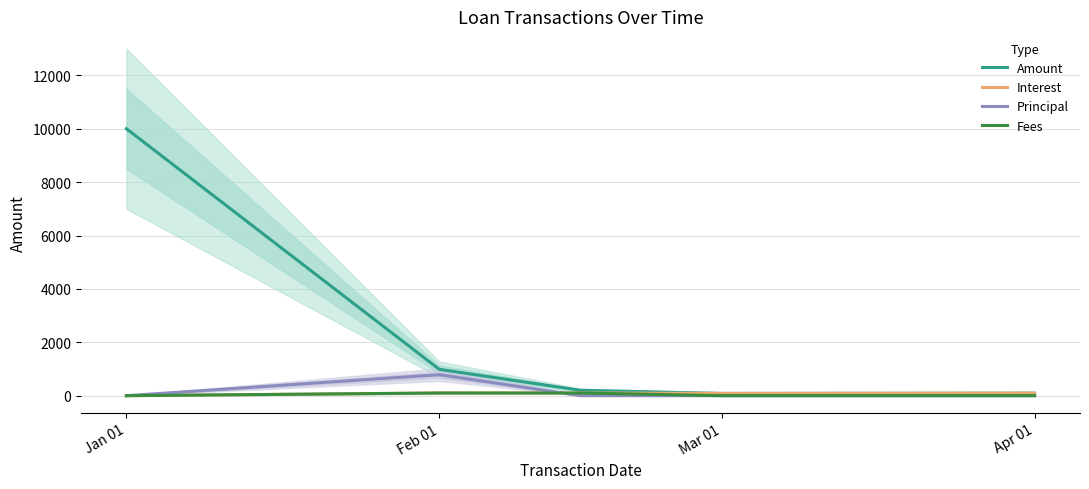

At which label does Interest reach its peak?

Feb 01